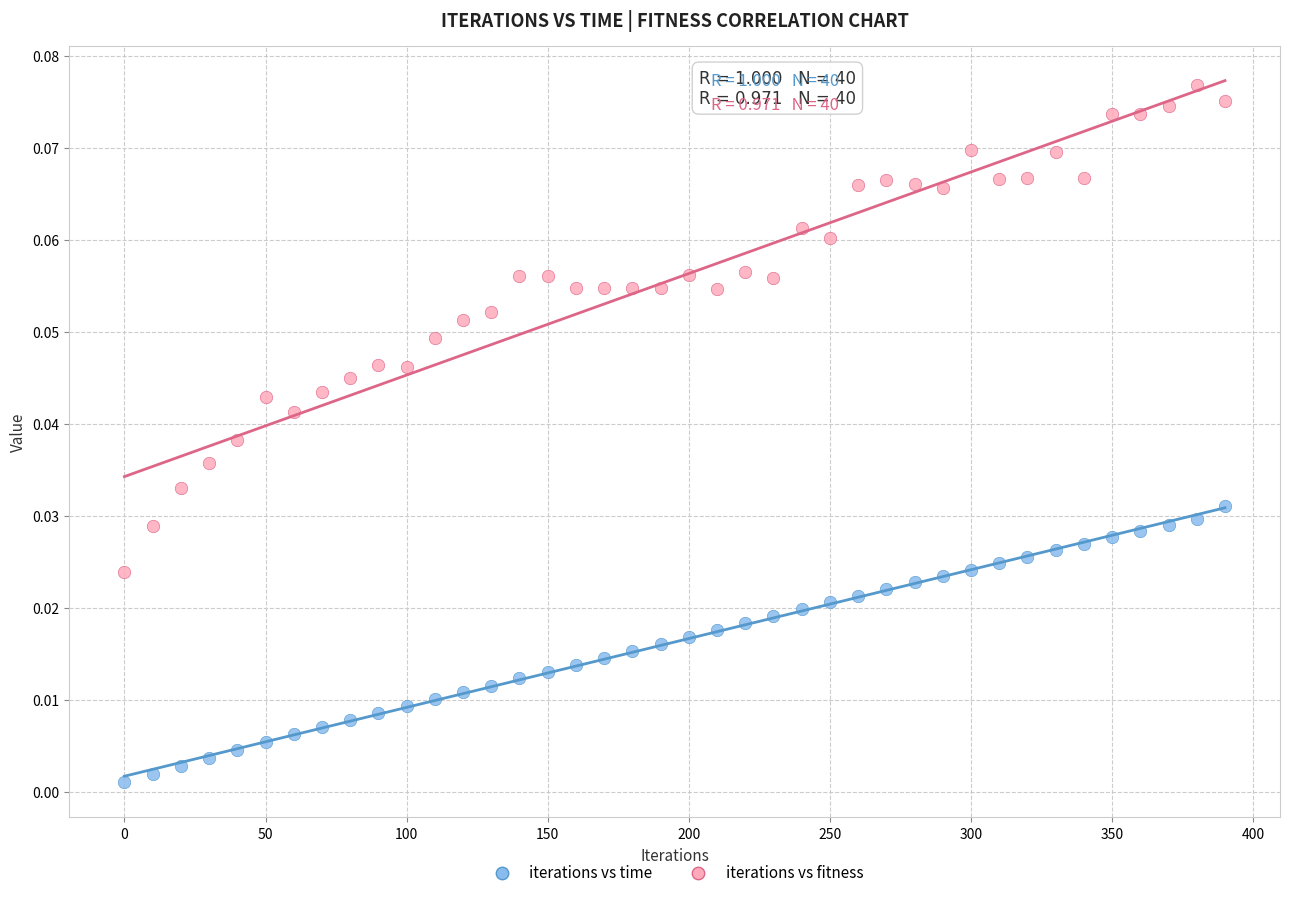

Which series reaches the maximum Y coordinate?

iterations vs fitness